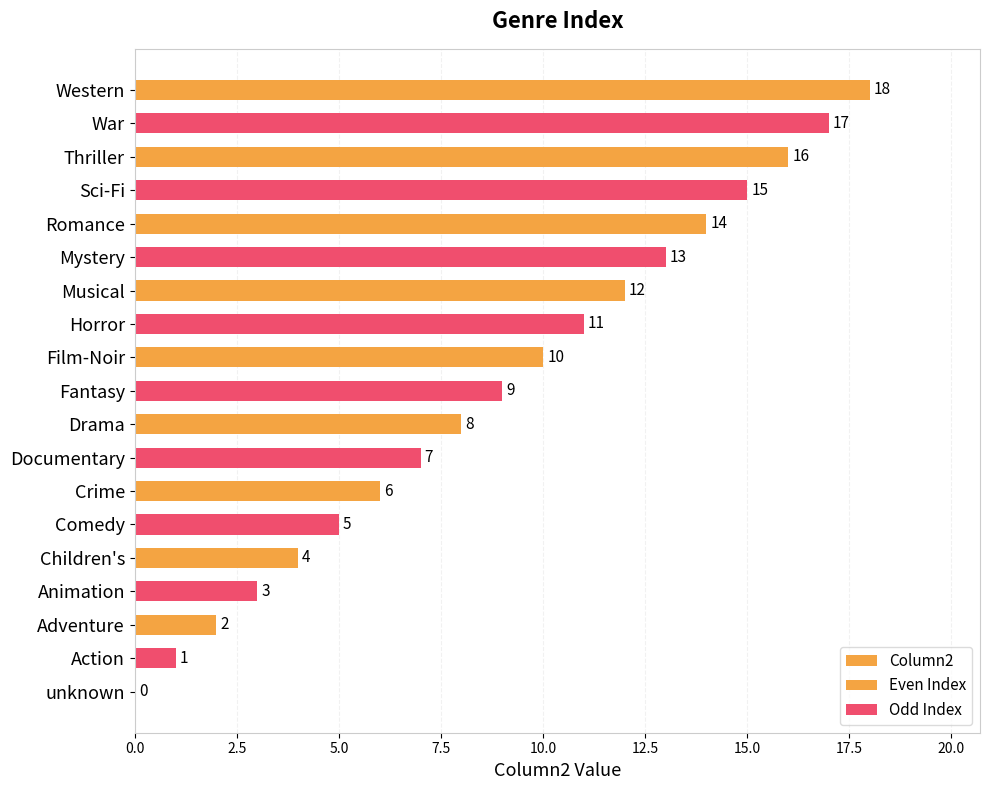

Where does the data first go above 9?

Film-Noir